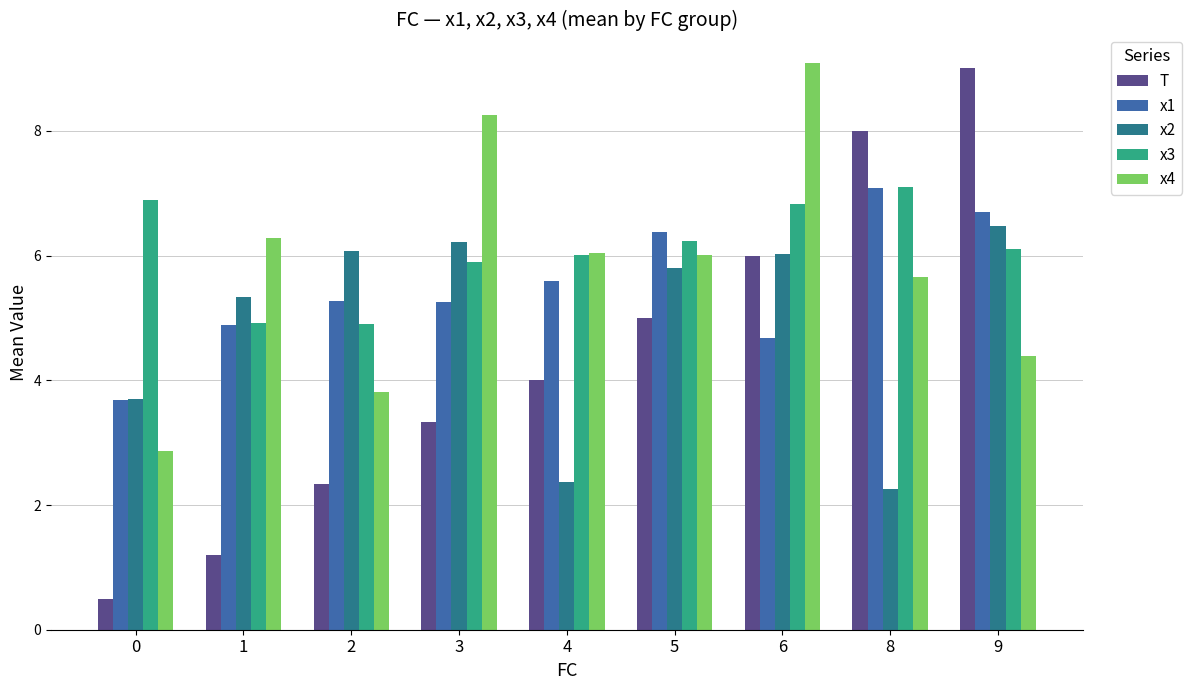

List the series in order of their overall mean, highest first.

x3, x4, x1, x2, T